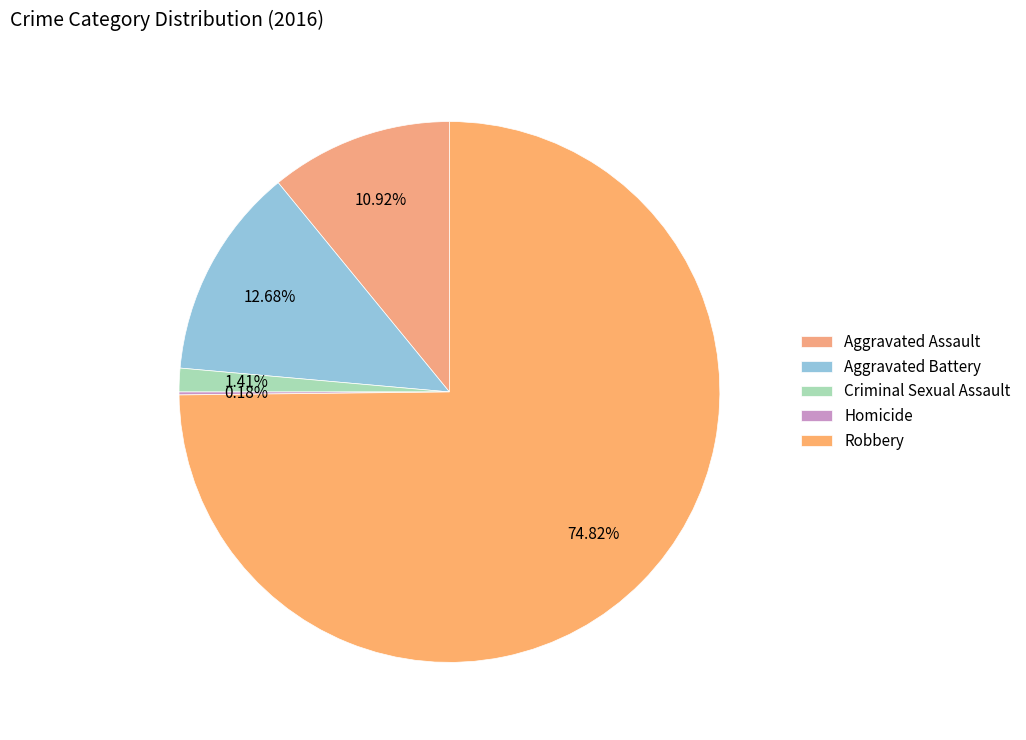

Which slice is the largest?

Robbery